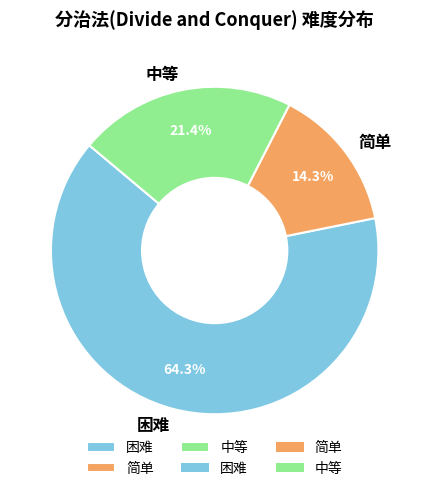

How many segments does this pie chart have?

3